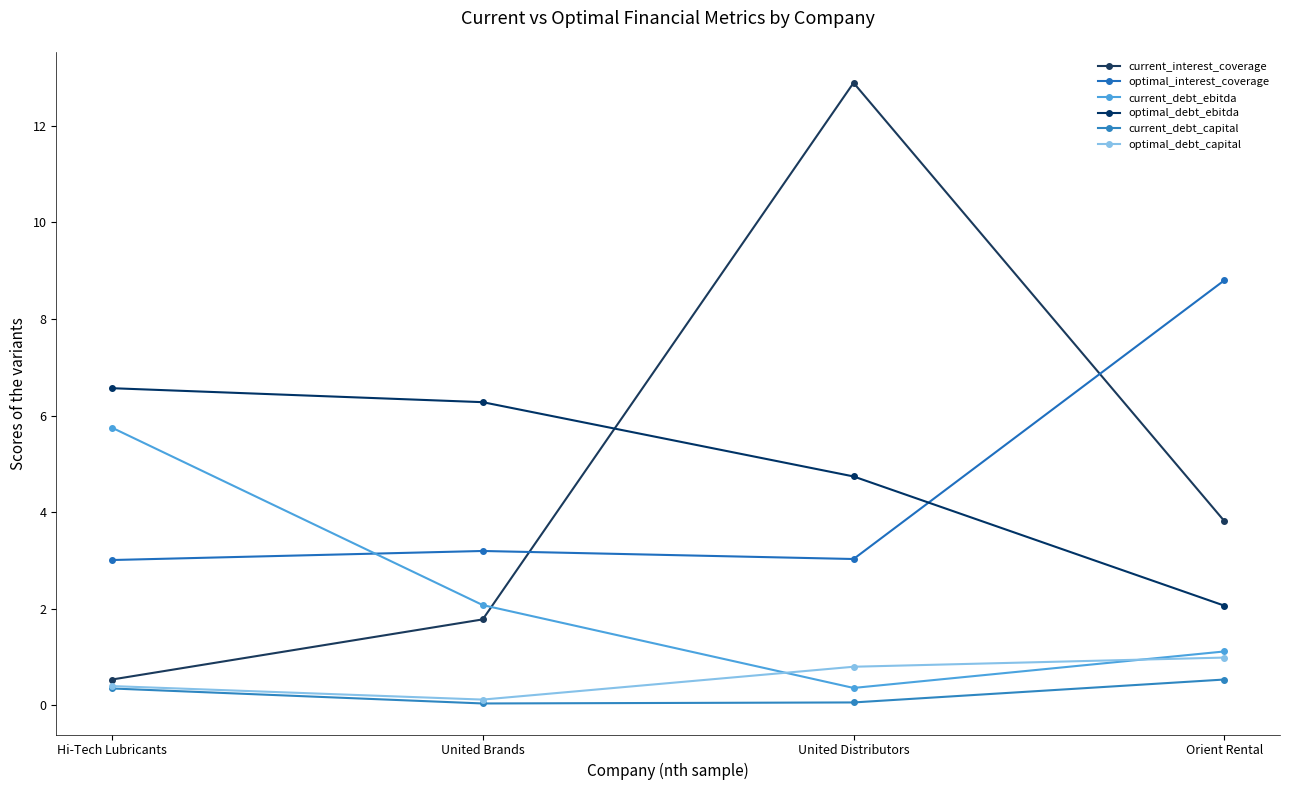

Reading left to right, extract all data points from this chart.

current_interest_coverage: 0.5	1.8	12.9	3.8
optimal_interest_coverage: 3.0	3.2	3.0	8.8
current_debt_ebitda: 5.8	2.1	0.4	1.1
optimal_debt_ebitda: 6.6	6.3	4.7	2.1
current_debt_capital: 0.4	0.0	0.1	0.5
optimal_debt_capital: 0.4	0.1	0.8	1.0